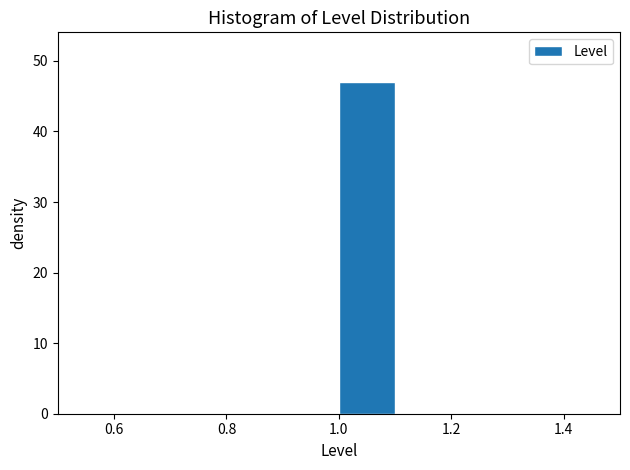

Reading left to right, list every bar in this chart as the range it spans on the x-axis followed by its height. The values are not printed on the chart, so give them approximately, as read against the axis.

0.5 to 0.6: 0
0.6 to 0.7: 0
0.7 to 0.8: 0
0.8 to 0.9: 0
0.9 to 1.0: 0
1.0 to 1.1: 47
1.1 to 1.2: 0
1.2 to 1.3: 0
1.3 to 1.4: 0
1.4 to 1.5: 0